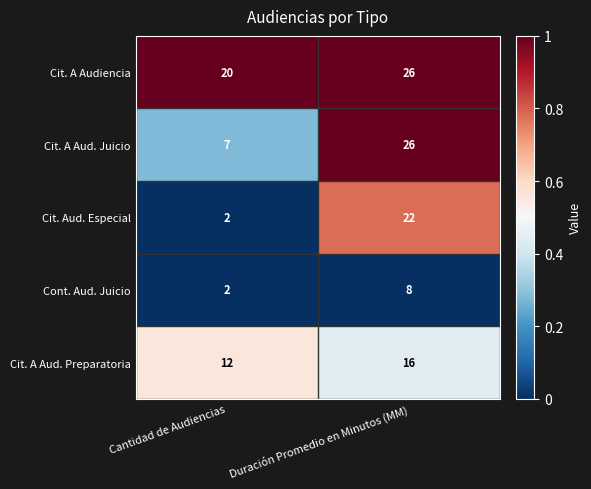

Which series has the largest range (max minus min)?

Cit. Aud. Especial